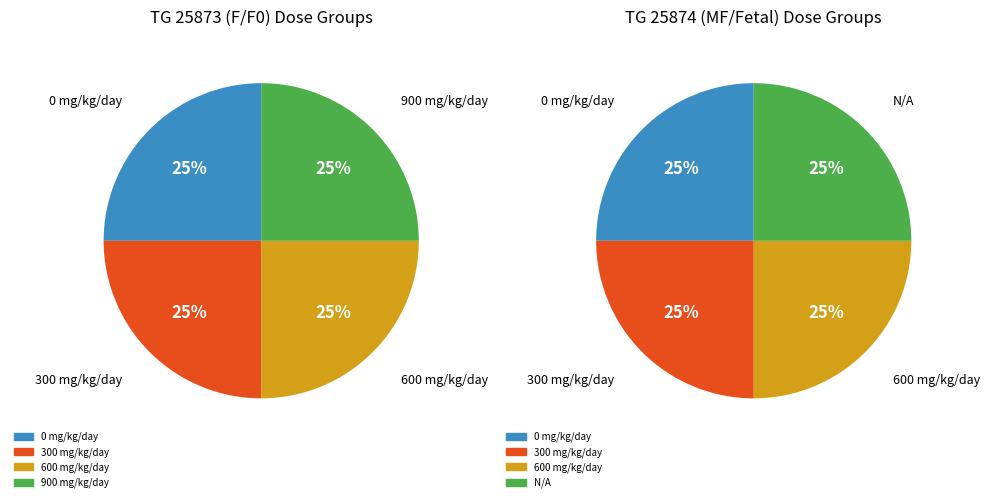

True or false: 0 accounts for 34% of the total.

False